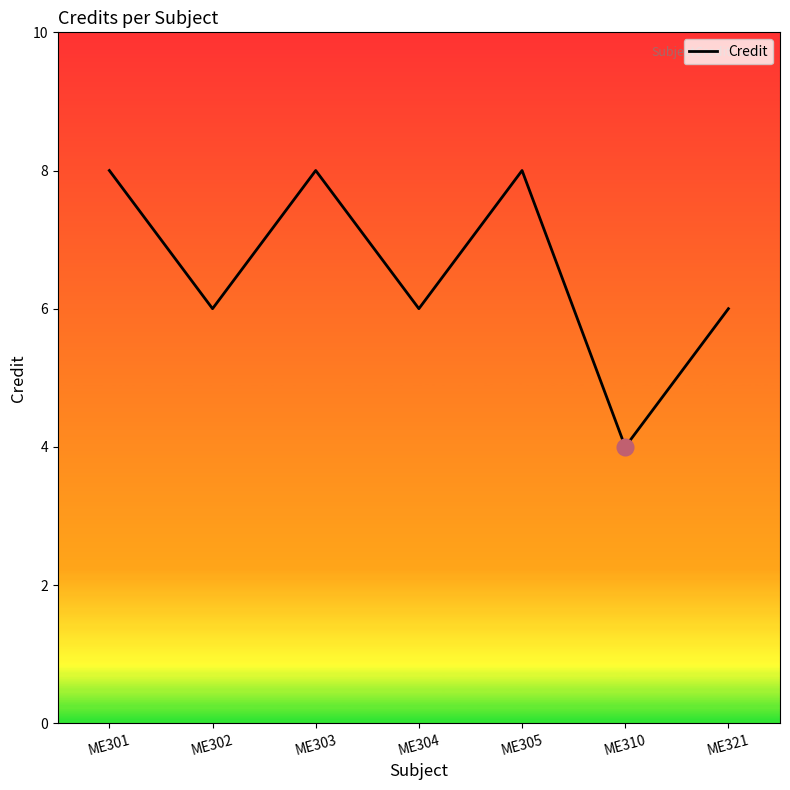

Where is the first local maximum?

ME303